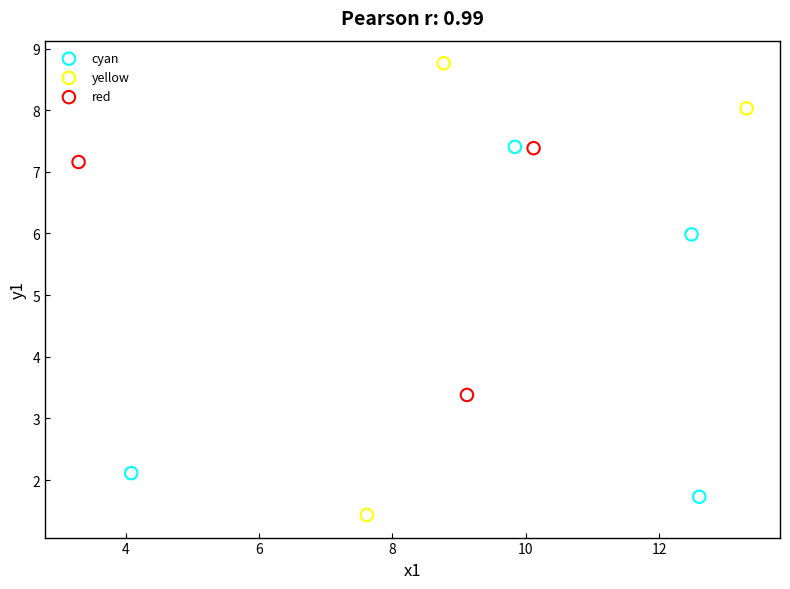

Which series has the widest spread of Y values?

yellow